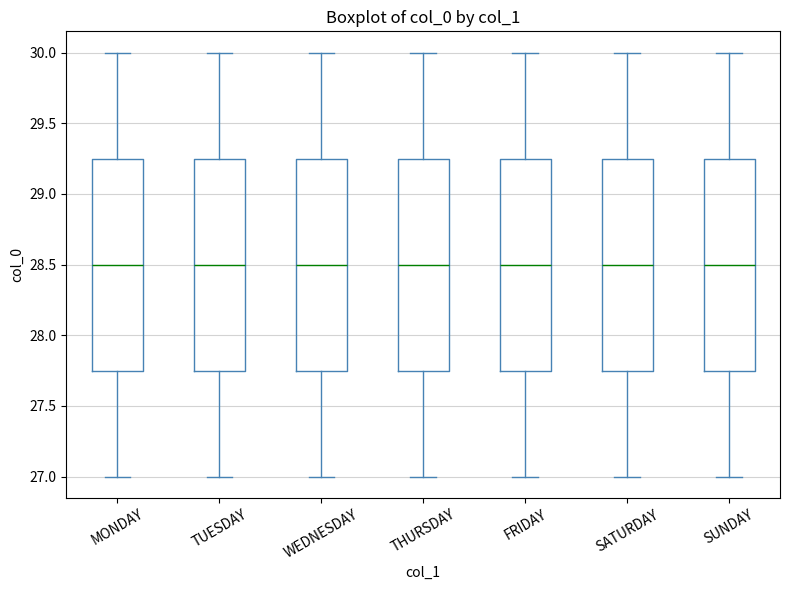

Reading left to right, transcribe this box plot: for each box, give where its median line is, the range the box spans, and where its two whiskers end, as read against the y-axis. The values are not printed on the chart, so give them approximately, as read against the axis.

MONDAY: median 28.50, box 27.75 to 29.25, whiskers 27.00 to 30.00
TUESDAY: median 28.50, box 27.75 to 29.25, whiskers 27.00 to 30.00
WEDNESDAY: median 28.50, box 27.75 to 29.25, whiskers 27.00 to 30.00
THURSDAY: median 28.50, box 27.75 to 29.25, whiskers 27.00 to 30.00
FRIDAY: median 28.50, box 27.75 to 29.25, whiskers 27.00 to 30.00
SATURDAY: median 28.50, box 27.75 to 29.25, whiskers 27.00 to 30.00
SUNDAY: median 28.50, box 27.75 to 29.25, whiskers 27.00 to 30.00